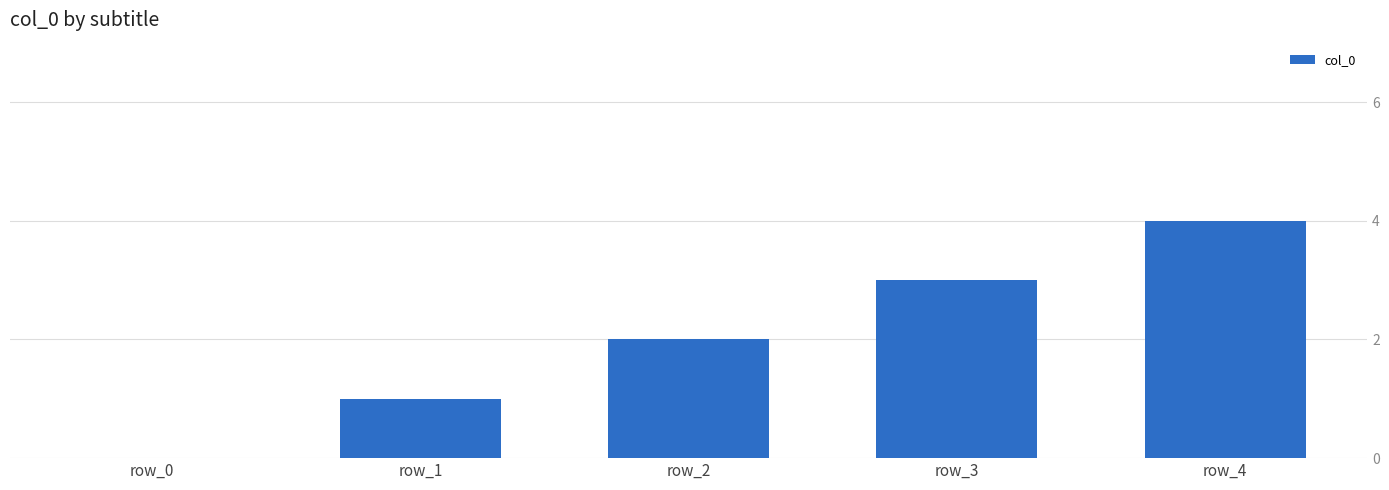

What is the sum of all values?

10